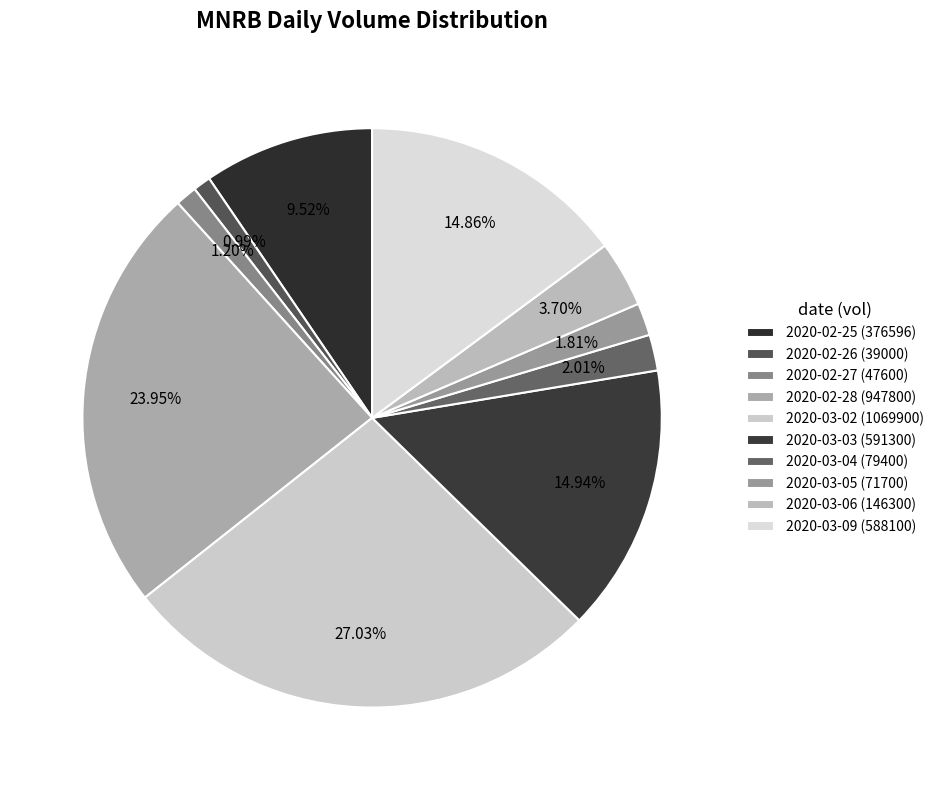

Count the number of slices in the pie.

10